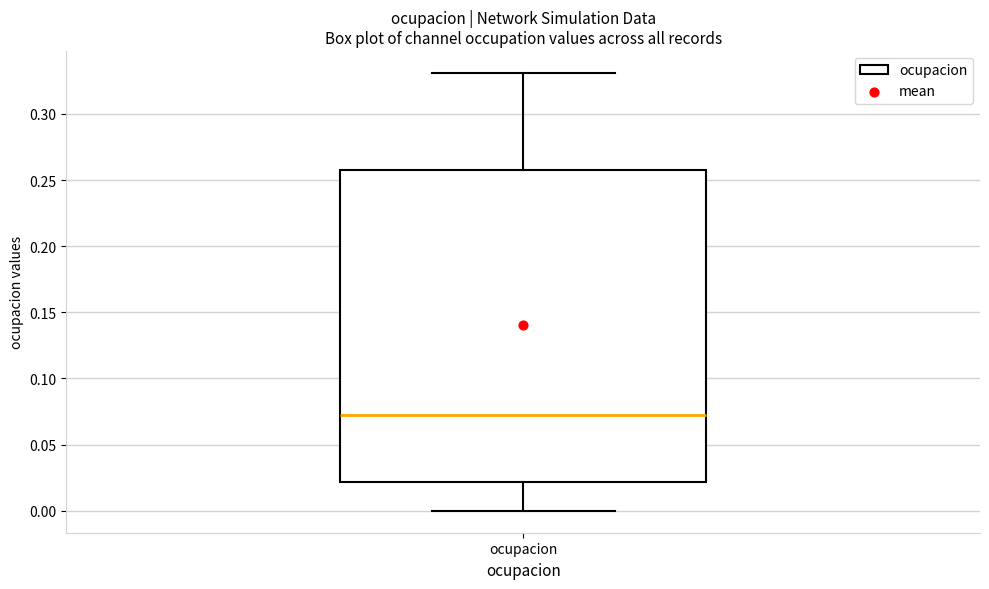

Where does the lower whisker of the box for ocupacion end on the y-axis? The values are not printed on the chart, so give them approximately, as read against the axis.

0.000